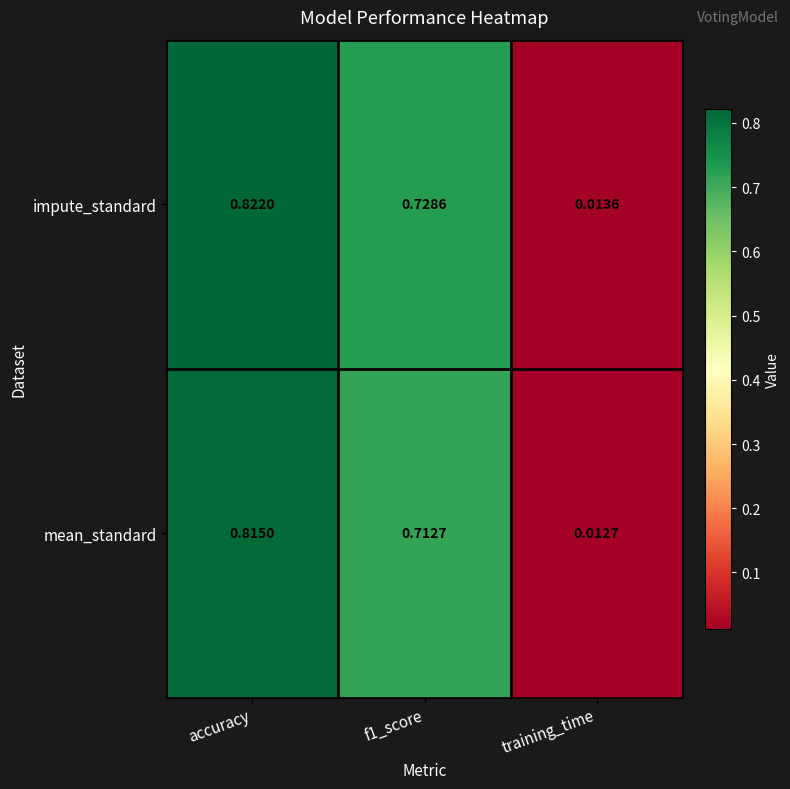

Where is impute_standard nearest to the value 0?

training_time